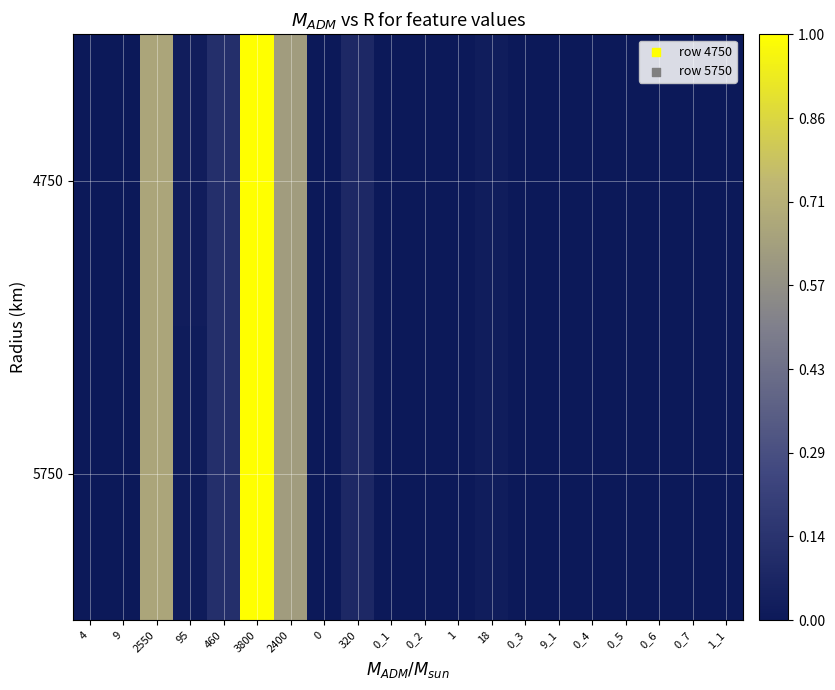

Reading right to left, transcribe all the data shown in this chart.

4750: 1_1=0.0	0_7=0.0	0_6=0.0	0_5=0.0	0_4=0.0	9_1=0.0	0_3=0.0	18=0.0	1=0.0	0_2=0.0	0_1=0.0	320=0.1	0=0.0	2400=0.6	3800=1.0	460=0.1	95=0.0	2550=0.7	9=0.0	4=0.0
5750: 1_1=0.0	0_7=0.0	0_6=0.0	0_5=0.0	0_4=0.0	9_1=0.0	0_3=0.0	18=0.0	1=0.0	0_2=0.0	0_1=0.0	320=0.1	0=0.0	2400=0.6	3800=1.0	460=0.1	95=0.0	2550=0.7	9=0.0	4=0.0